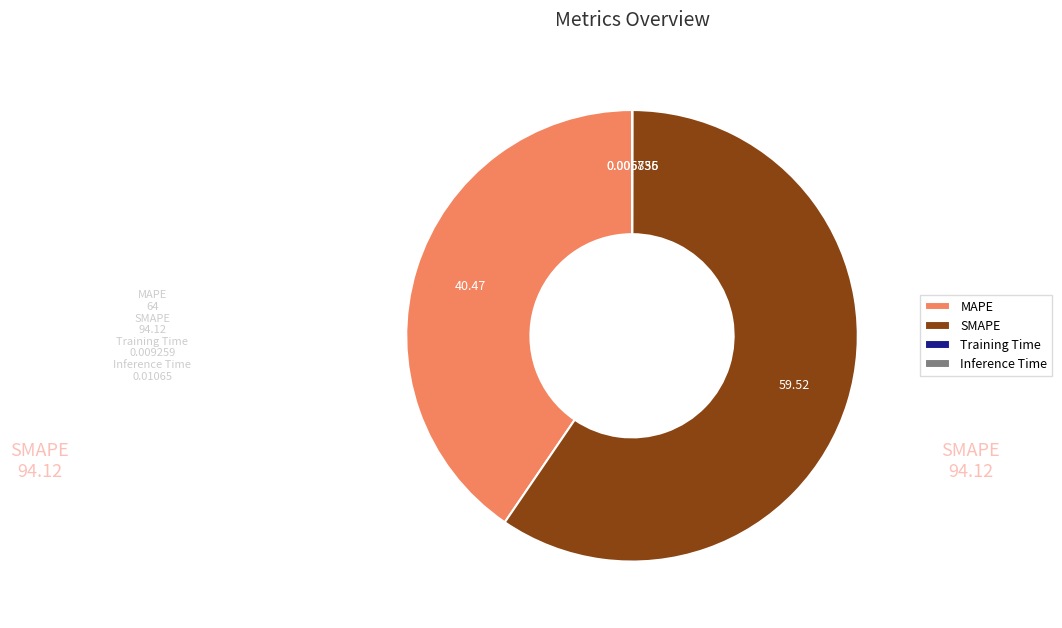

What is the majority slice?

SMAPE